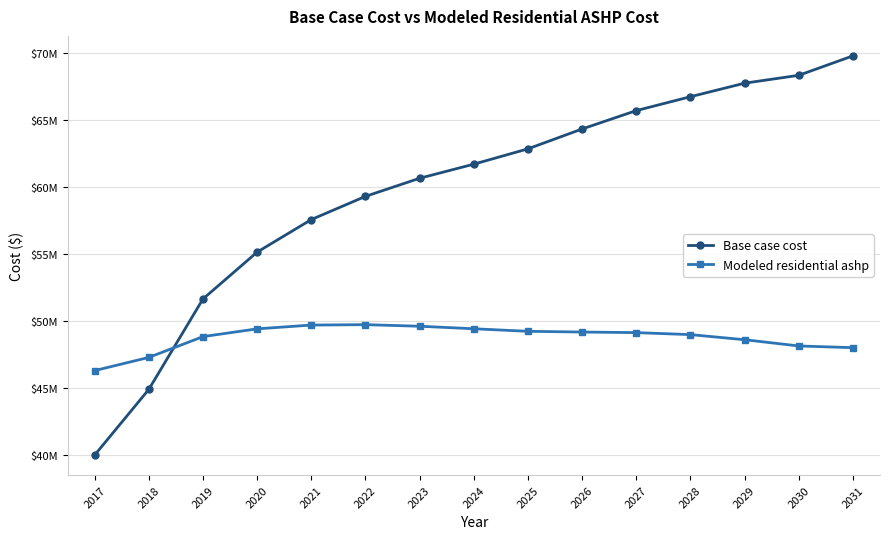

Which series has the largest total across all categories?

Base case cost